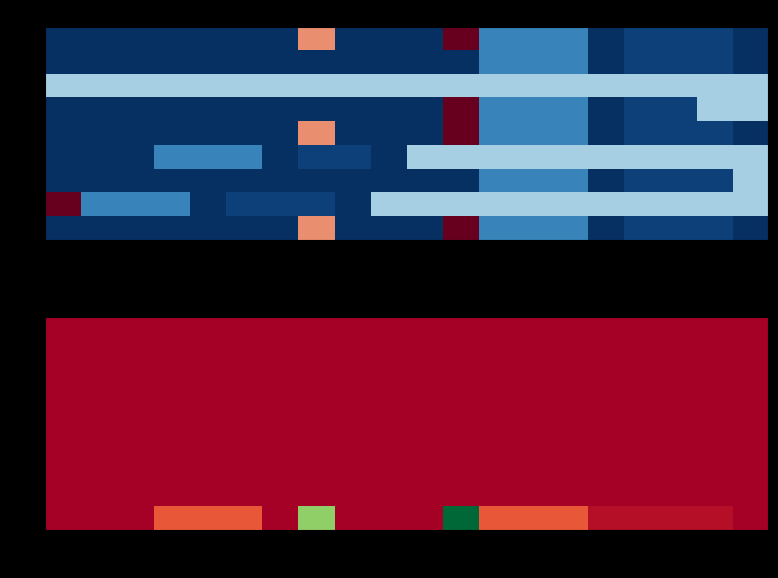

Count the number of data series in this chart.

9